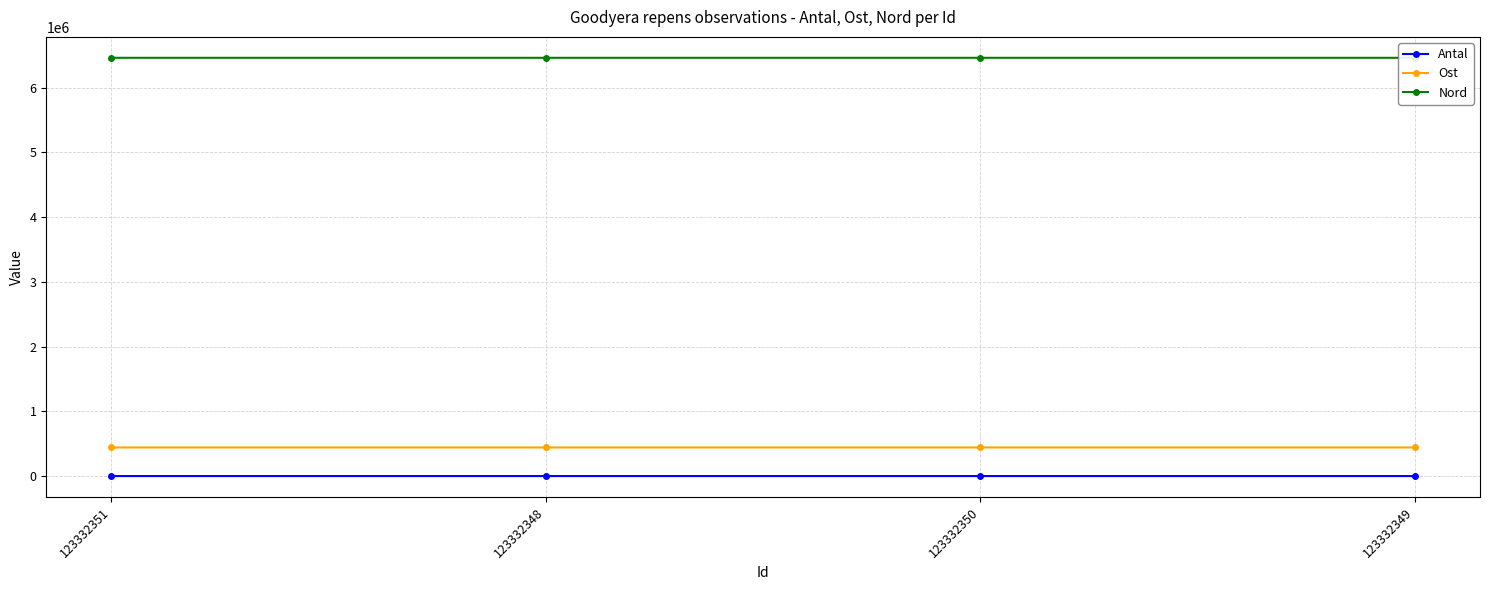

Read the Ost value at 123332351, to the nearest 10.

441970